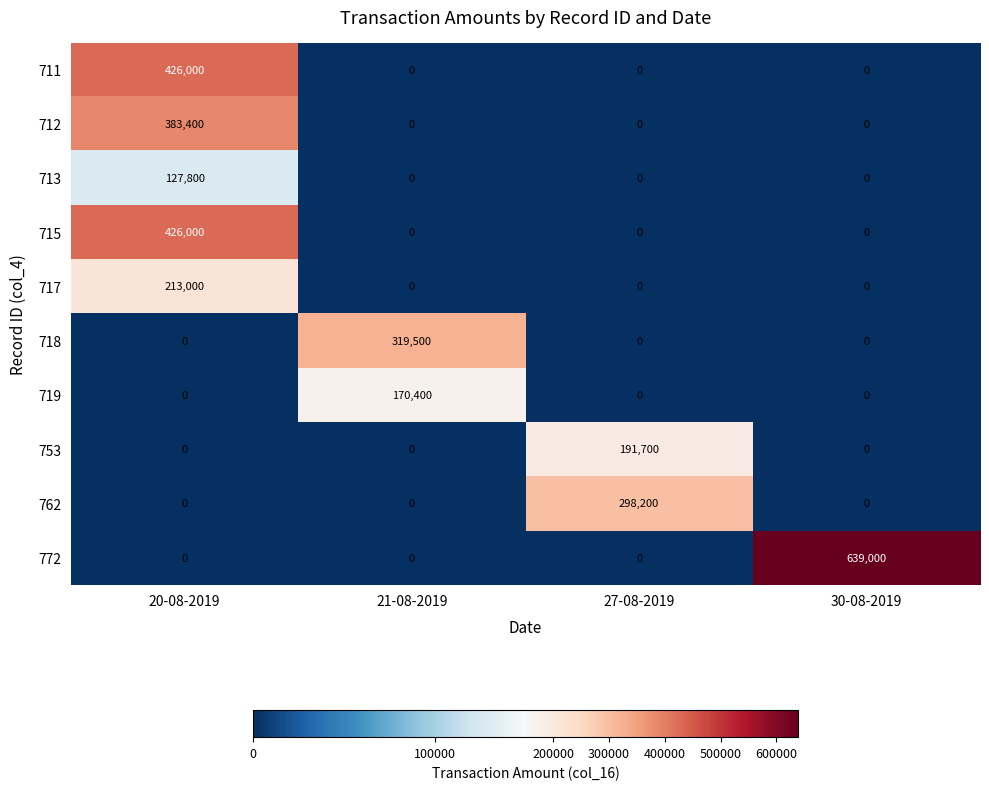

Which category has the highest value in the 715 series?

20-08-2019